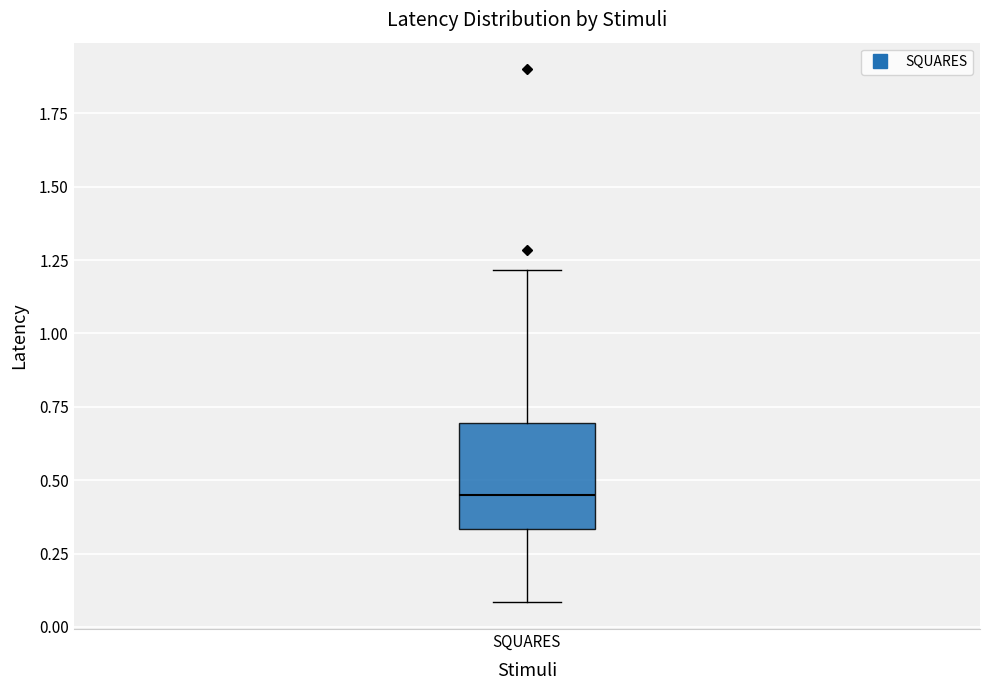

Read this box plot against the y-axis: the position of the median line, the range covered by the box, and the ends of both whiskers. The values are not printed on the chart, so give them approximately, as read against the axis.

median 0.45, box 0.35 to 0.70, whiskers 0.10 to 1.20